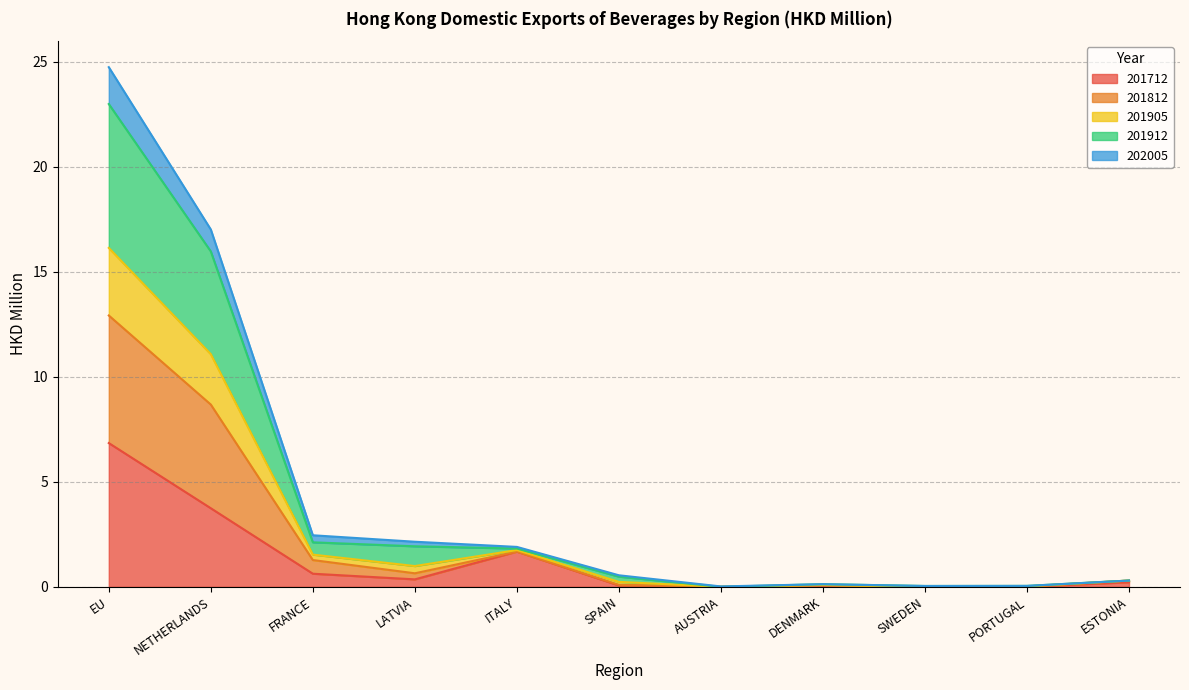

At which category is the sum across all series the highest?

EU